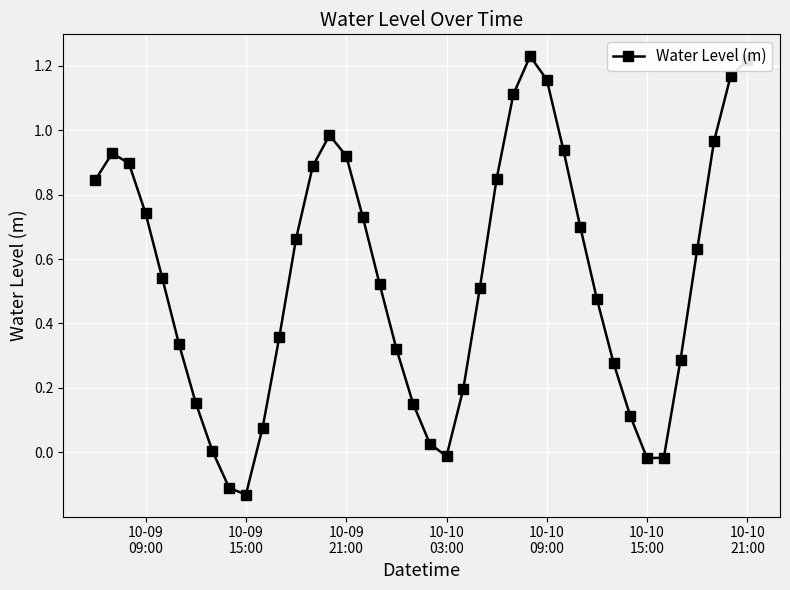

How many interior local valleys (lower than both neighbors) does the data have?

3